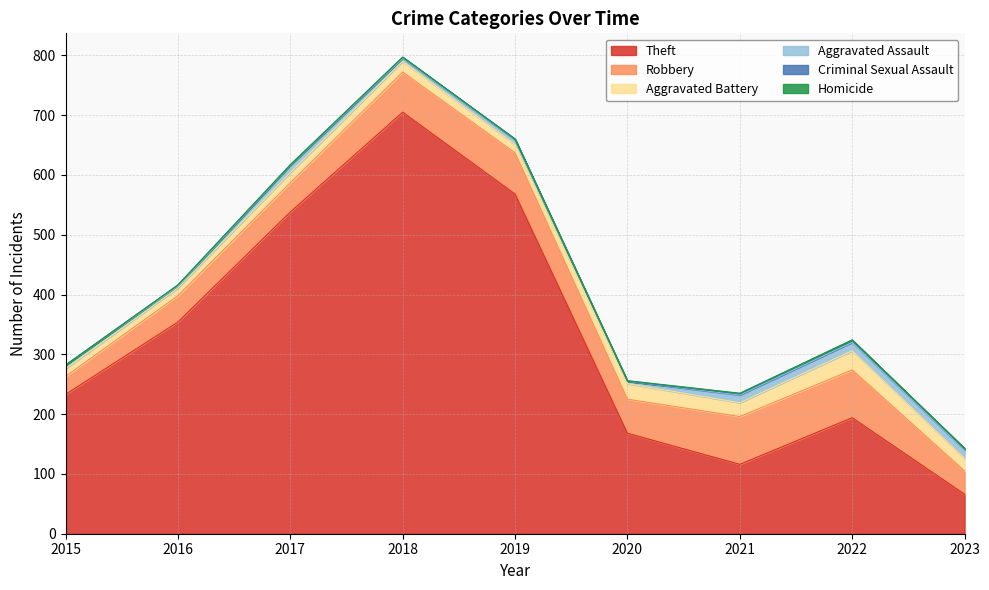

What is the difference between the Criminal Sexual Assault values at 2015 and 2023?

2